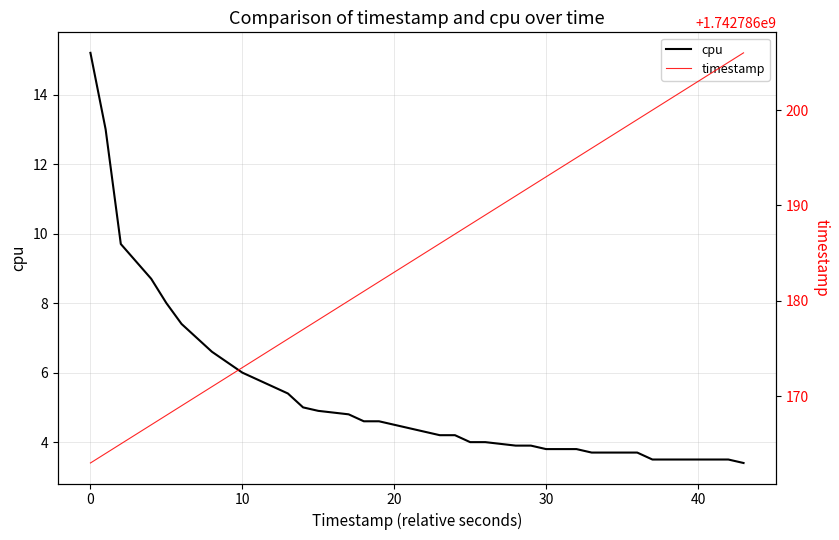

What is the difference between the maximum and second lowest values in the timestamp series?

42.0